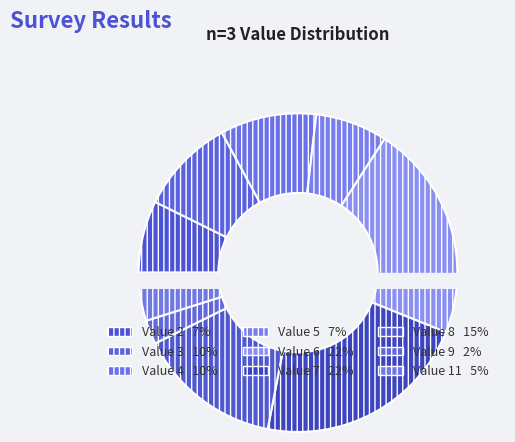

The 27 slice represents 17% of the pie. True or false?

False